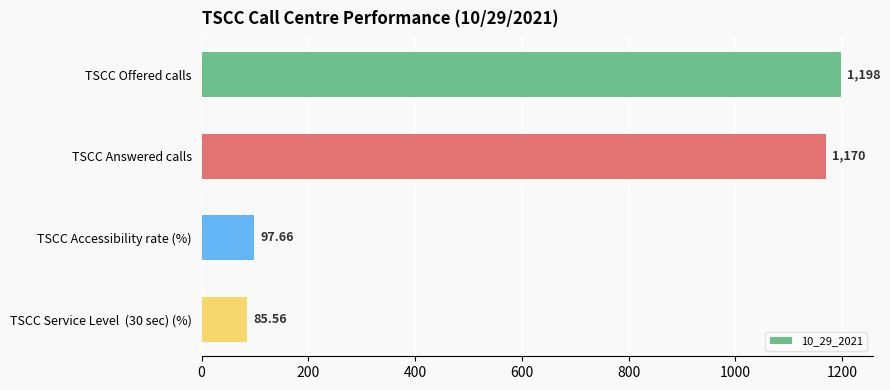

Which has a higher value, TSCC Service Level  (30 sec) (%) or TSCC Accessibility rate (%)?

TSCC Accessibility rate (%)